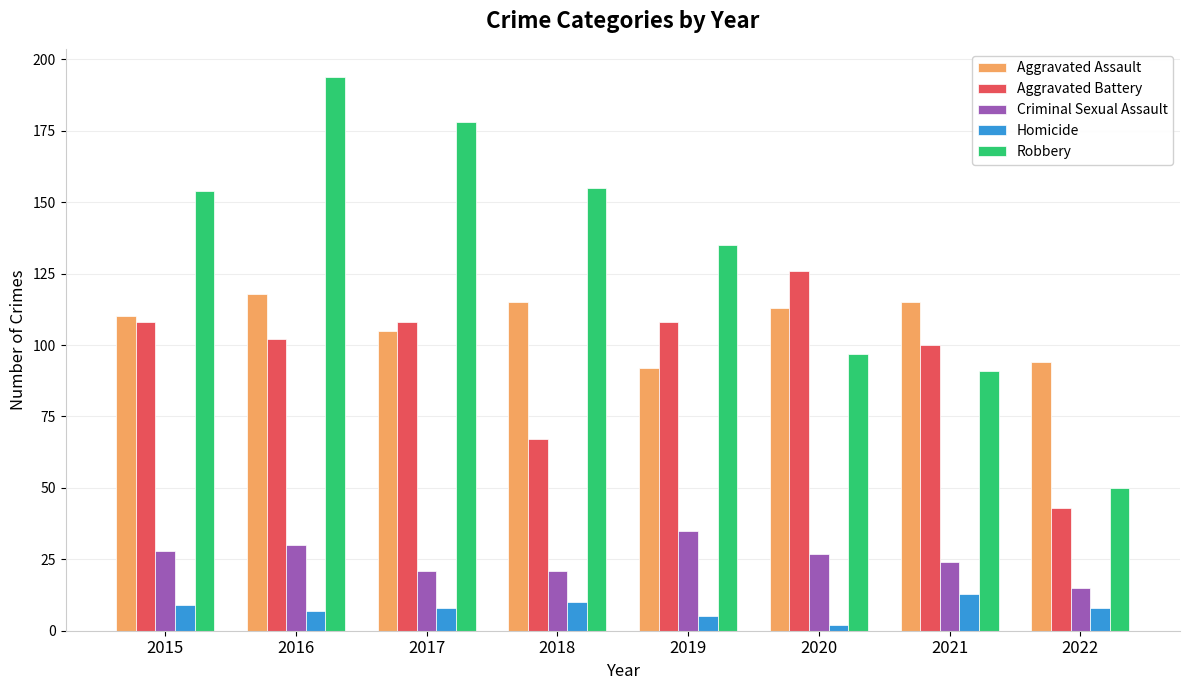

What is the total value across all series at 2022?

210